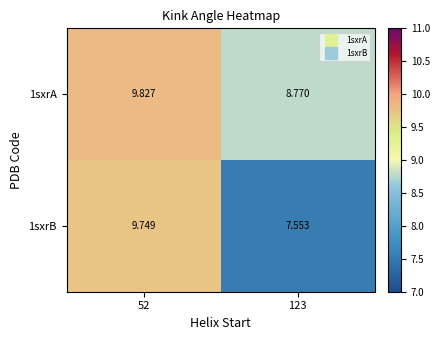

Is the value of 1sxrA at 52 greater than the value of 1sxrB at 52?

Yes